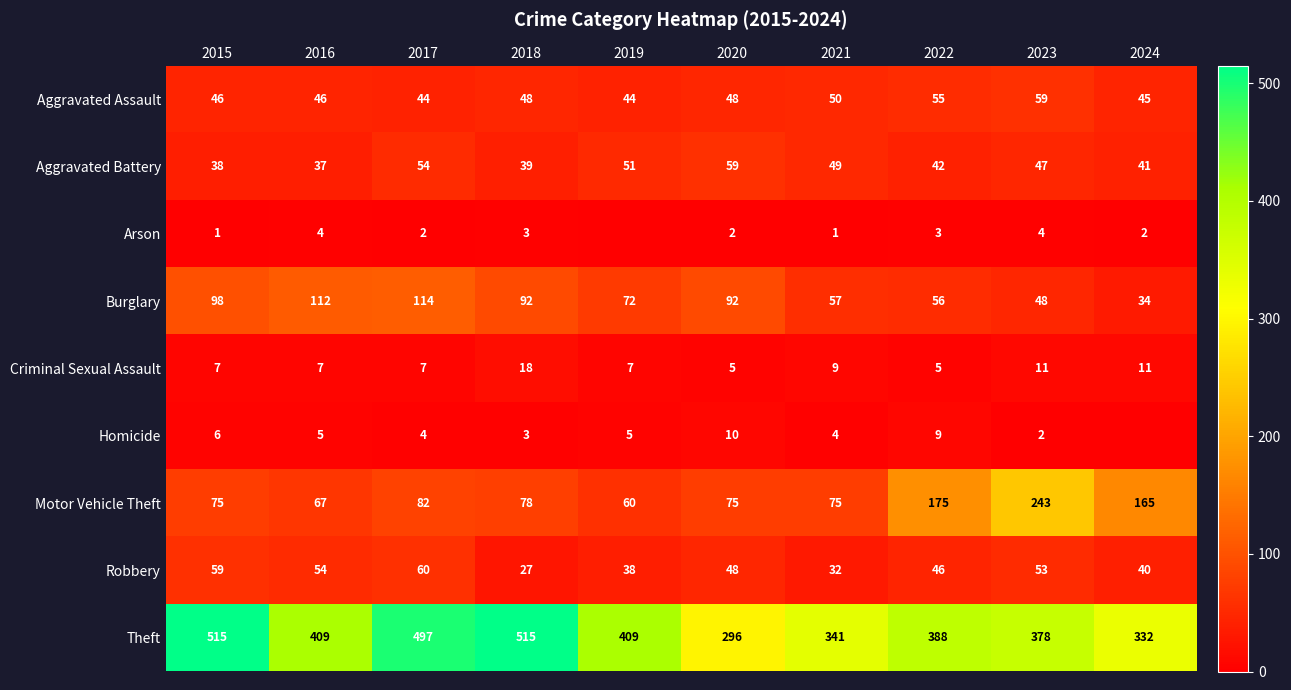

How many distinct data groups are displayed?

9